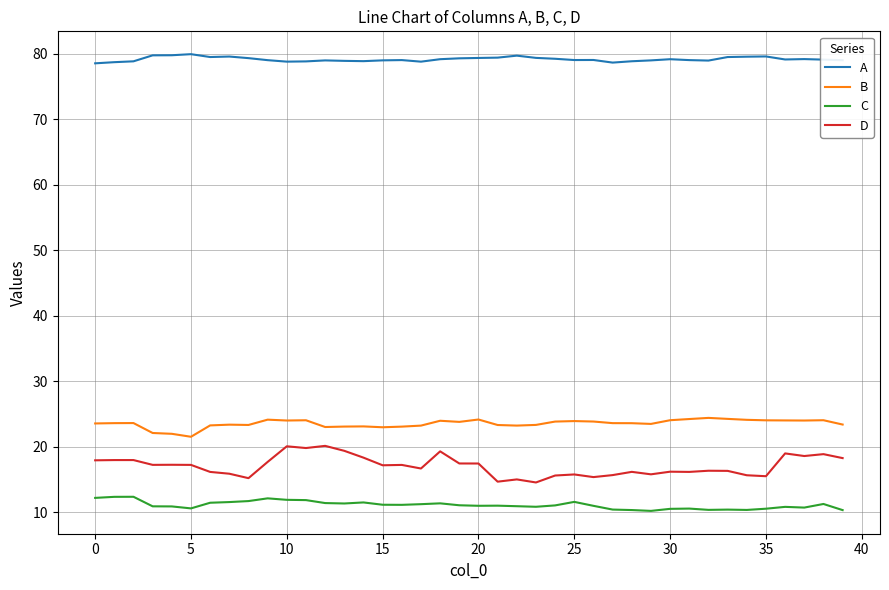

Rank the series by their maximum value, from highest to lowest.

A, B, D, C